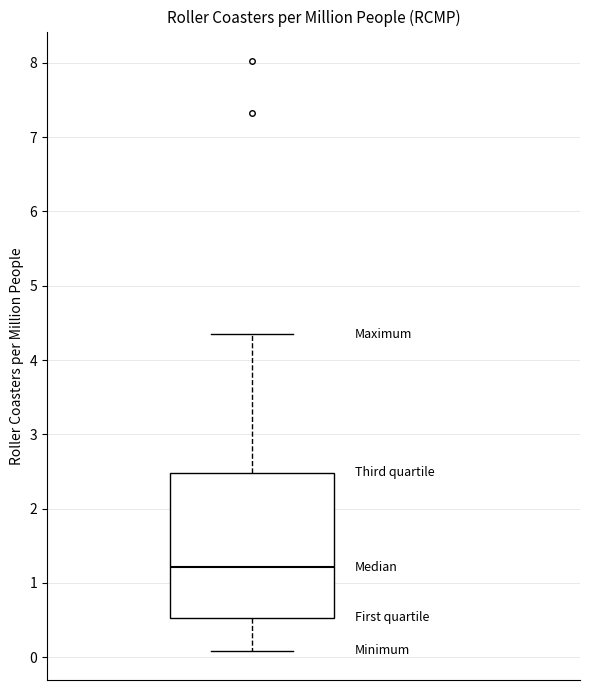

Where does the median line of the box sit on the y-axis? The values are not printed on the chart, so give them approximately, as read against the axis.

1.2